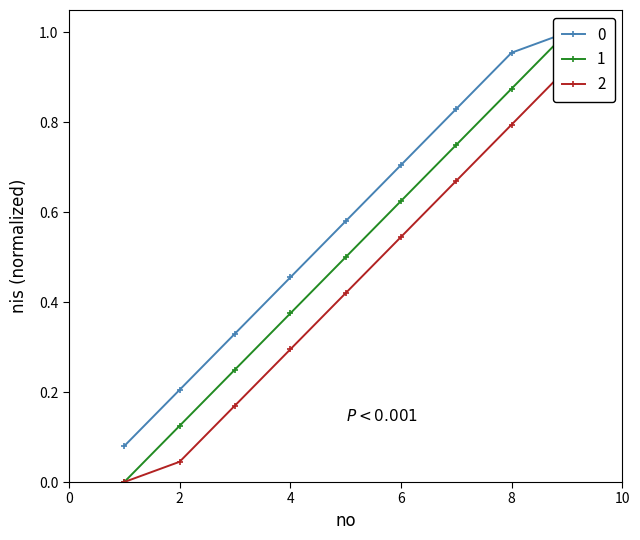

Which category has the highest value across all series?

9